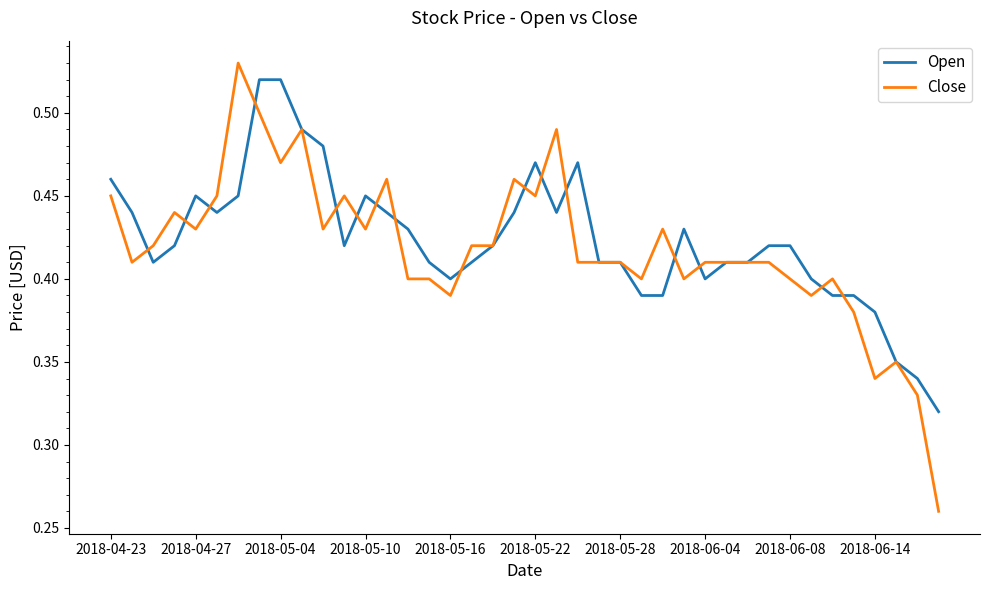

True or false: Close has a value of 0.6 at 2018-05-10.

False